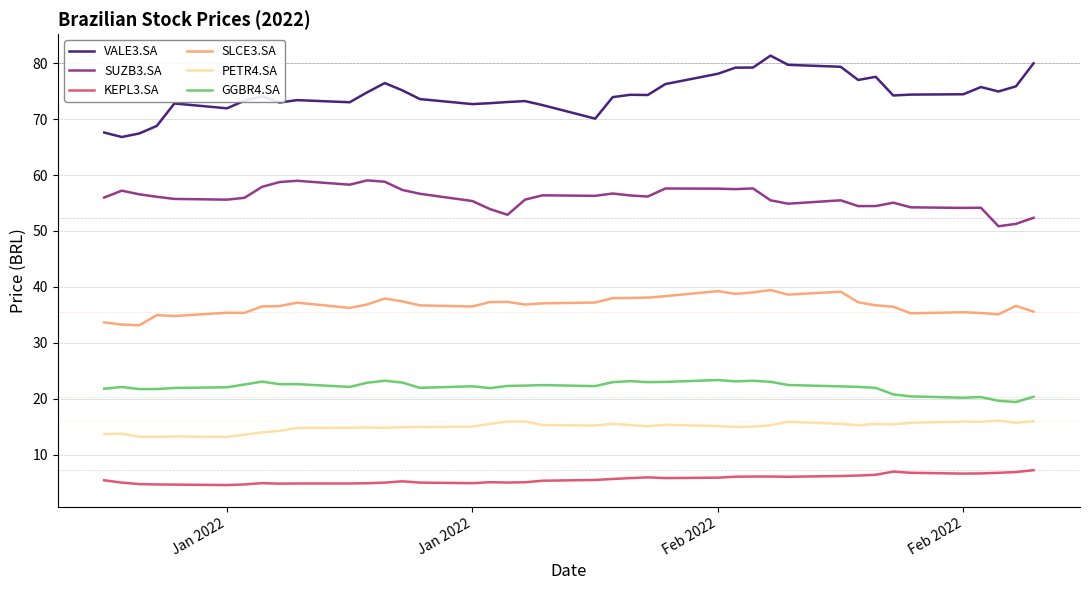

What is the difference between the maximum and minimum values in the VALE3.SA series?

14.6